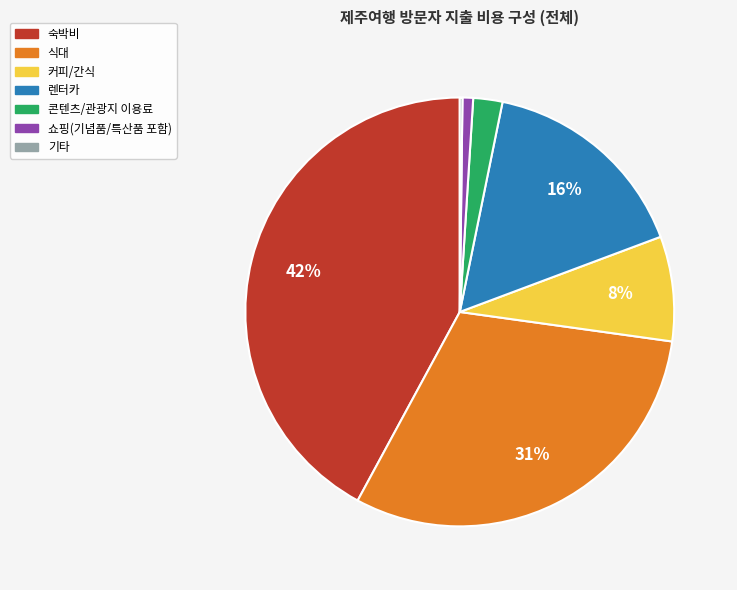

Which has a higher value, 커피/간식 or 콘텐츠/관광지 이용료?

커피/간식